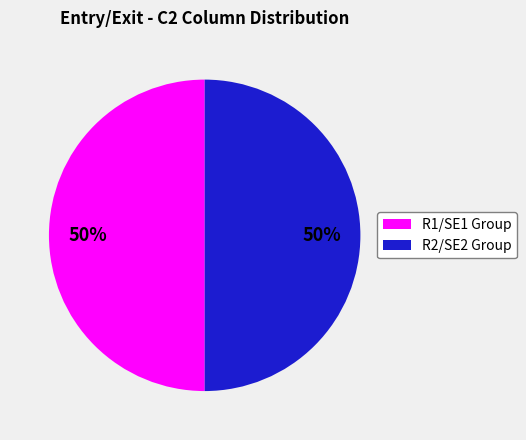

To the nearest percent, what is the average slice percentage?

50%